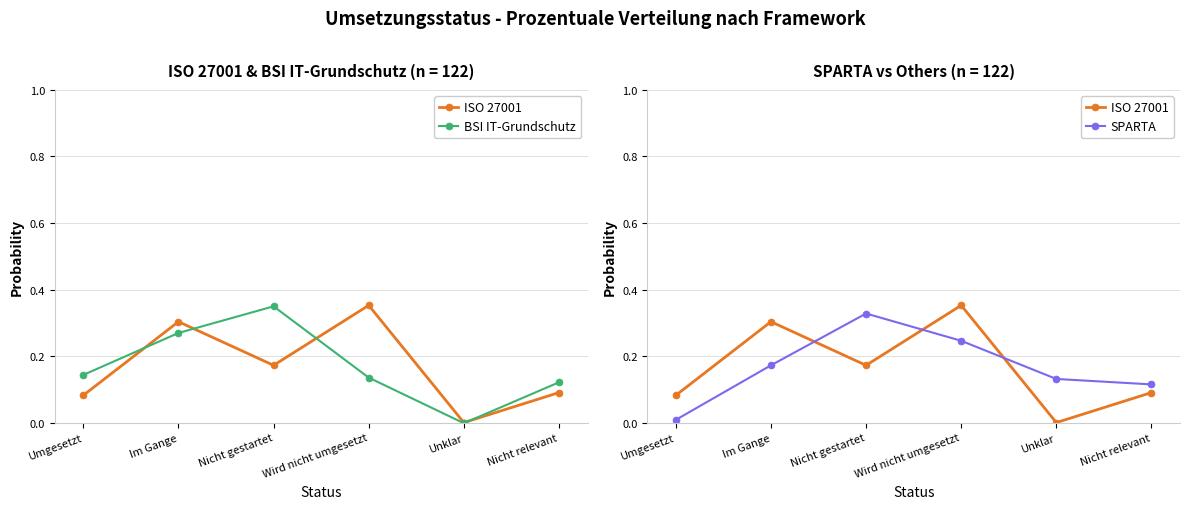

What is the average value of the BSI IT-Grundschutz series?

0.2